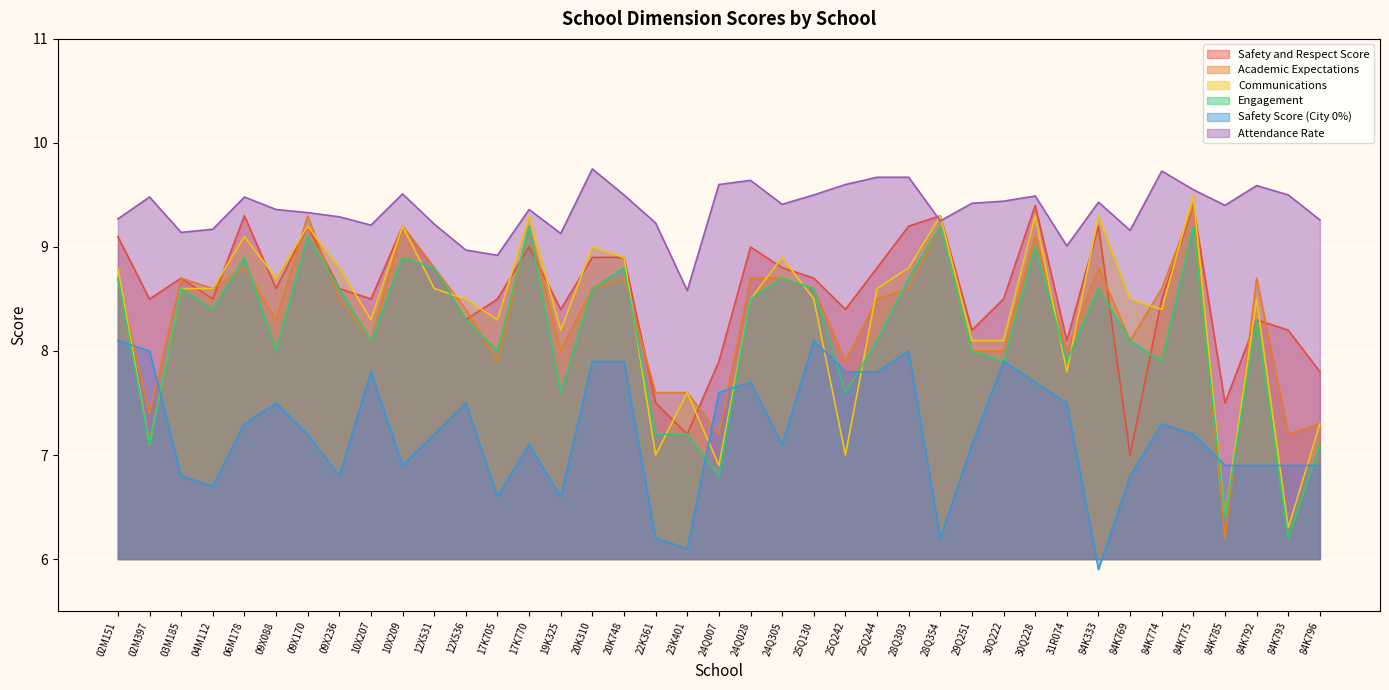

What is the label of the 25th point from the left?

25Q244